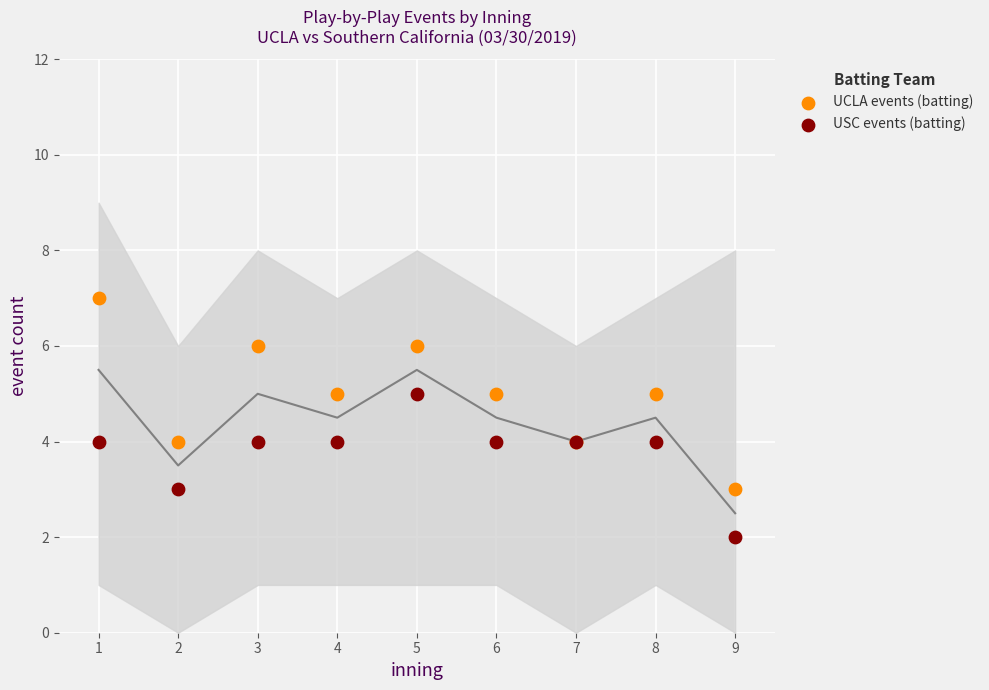

Which series contains the highest Y value?

UCLA events (batting)